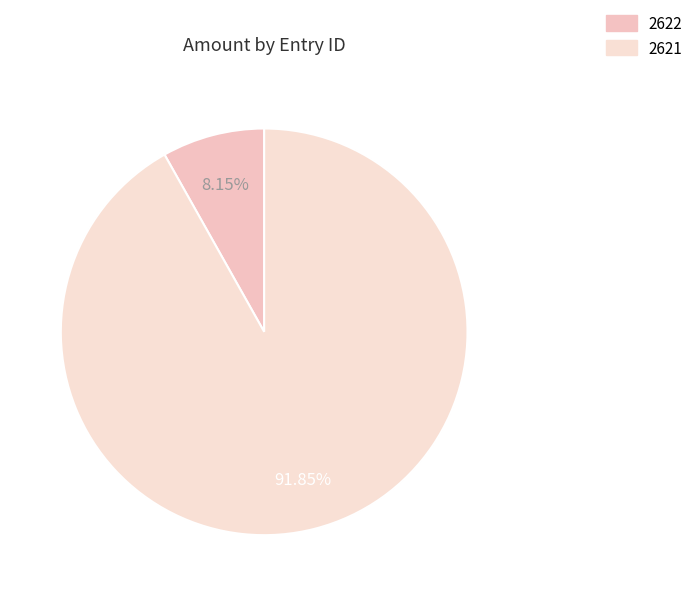

Does 2621 represent more than half of the total?

Yes